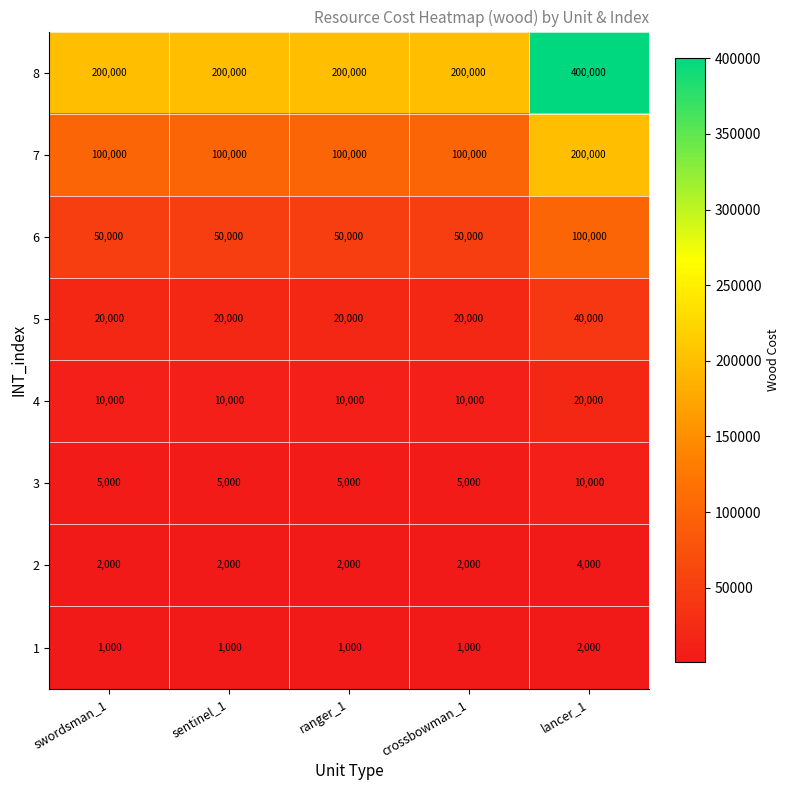

Which label corresponds to the largest value in the chart?

lancer_1